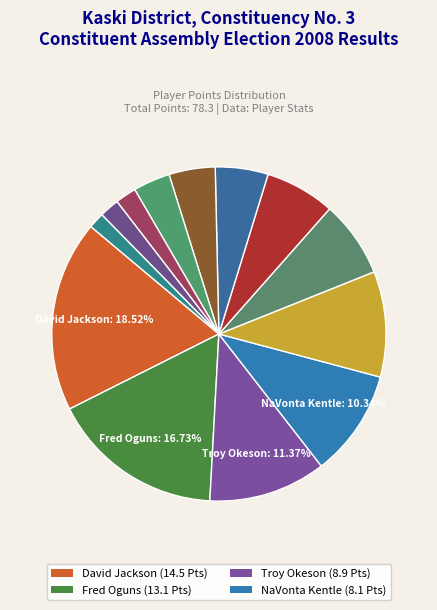

How many slices are in this pie chart?

13